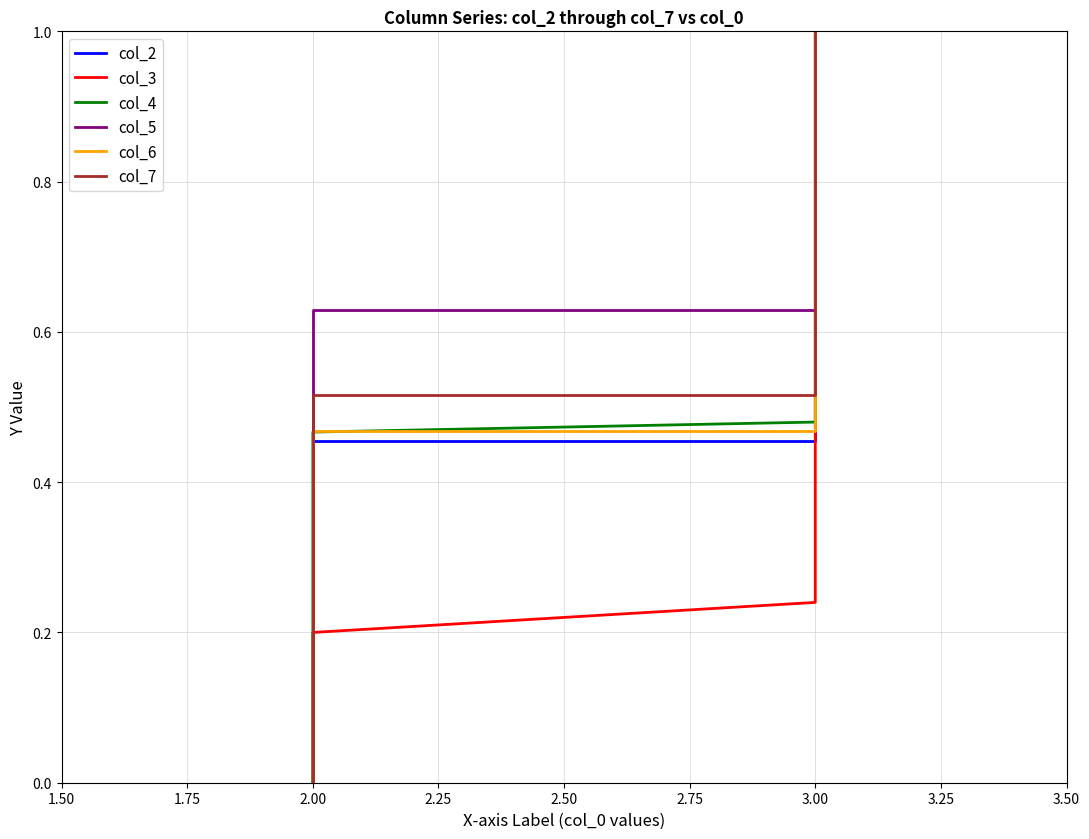

Between 2.00 and 3.00, which series saw the biggest shift?

col_3